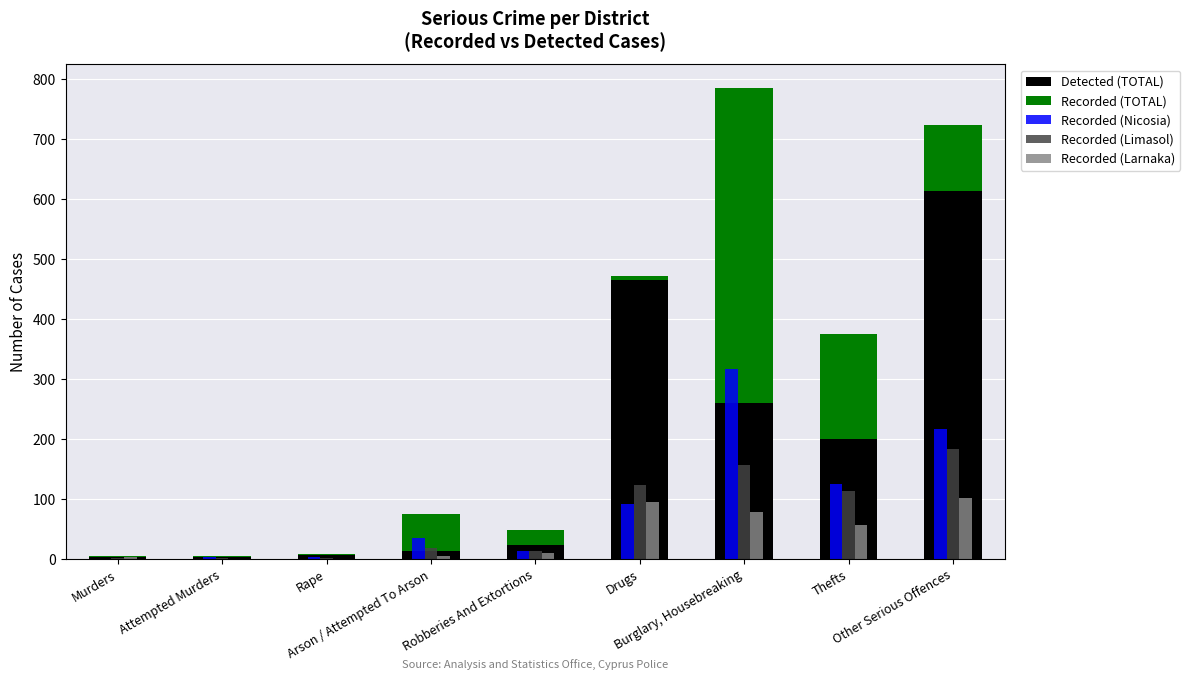

Which series has the largest total across all categories?

Detected (TOTAL)